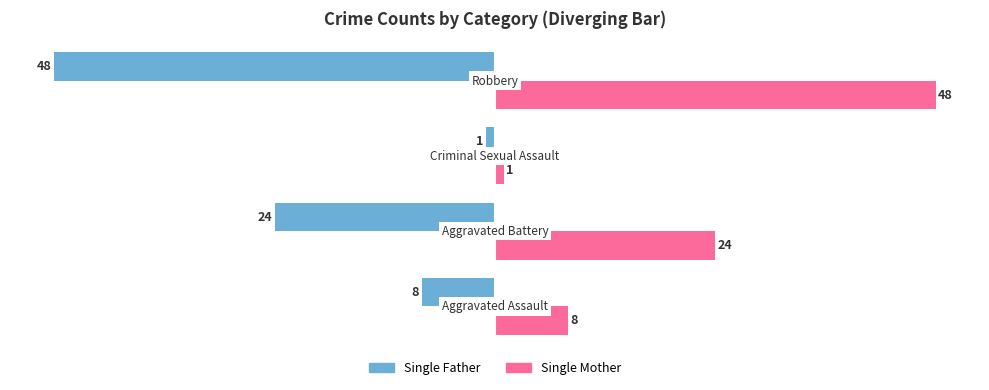

What are all the series names shown in the legend?

Single Father, Single Mother